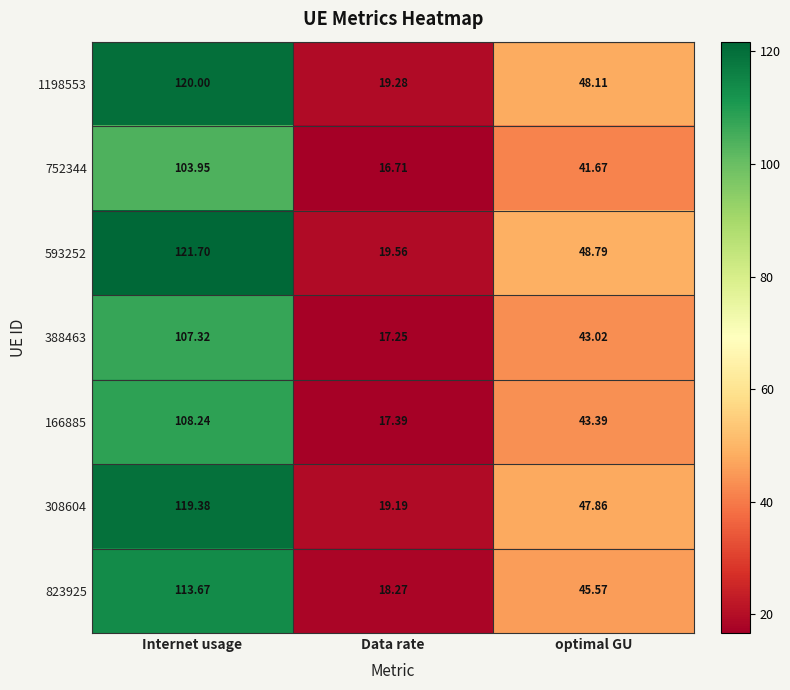

At which category is the sum across all series the highest?

Internet usage